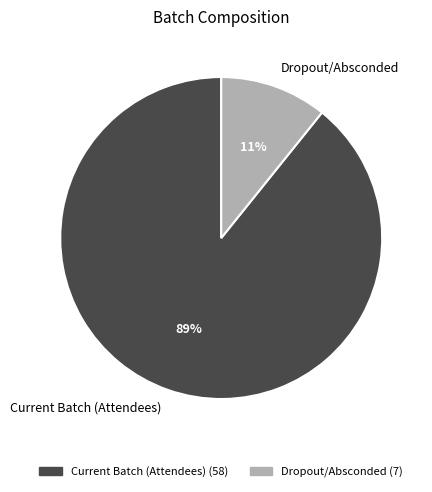

Does Current Batch (Attendees) represent more than half of the total?

Yes